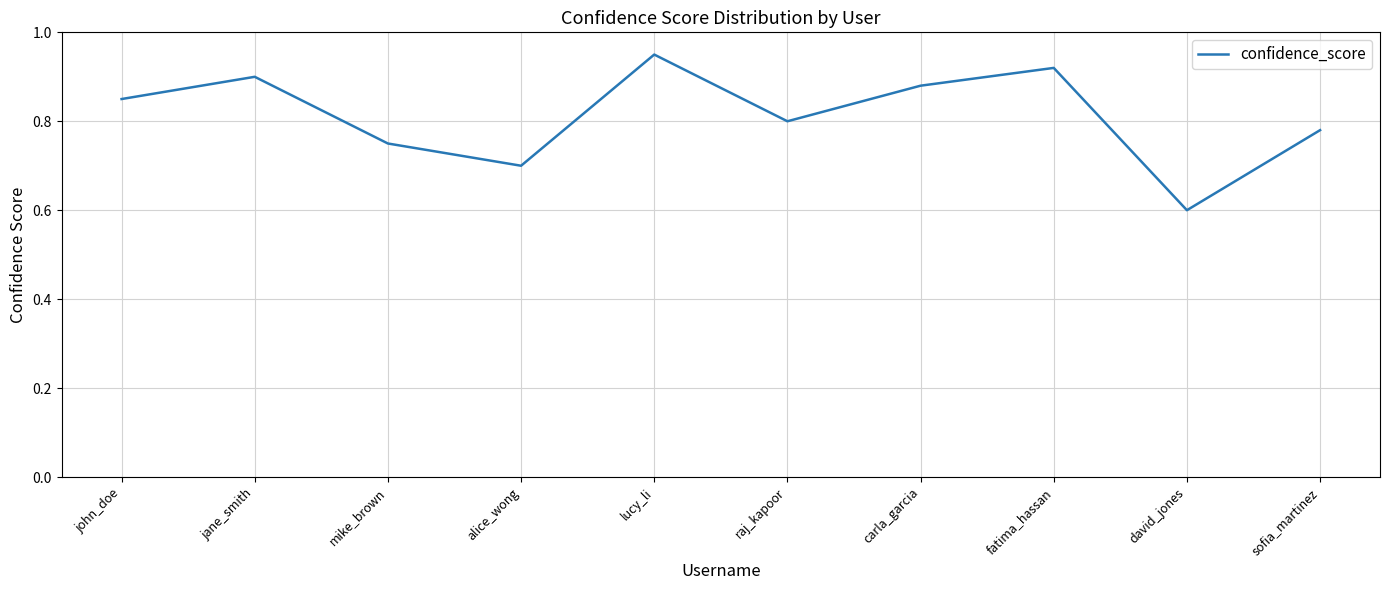

At which label is the value closest to 0?

david_jones